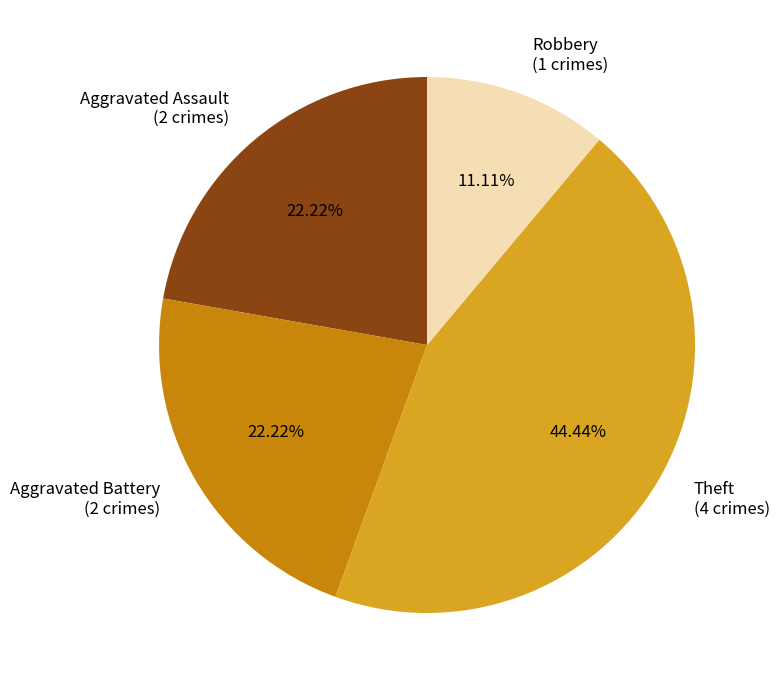

Which has a higher value, Robbery or Aggravated Battery?

Aggravated Battery